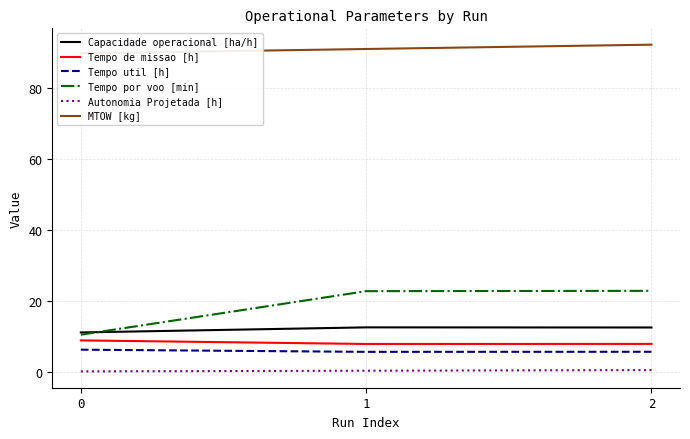

Is the value of MTOW [kg] at 0 greater than the value of Capacidade operacional [ha/h] at 2?

Yes